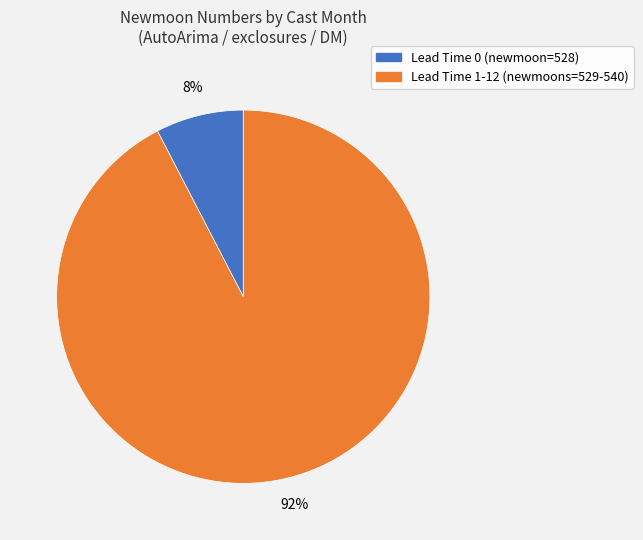

Does any single category account for the majority?

Yes